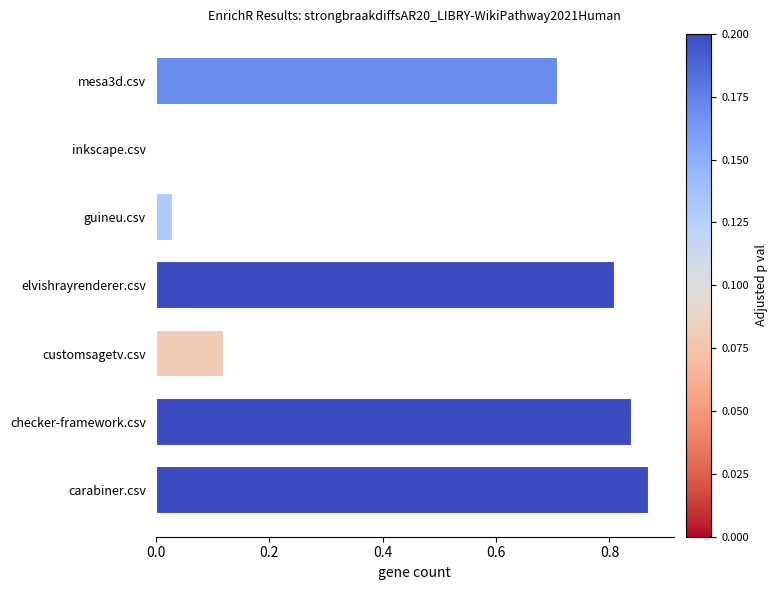

Are the bars grouped side by side (vs. stacked)?

No